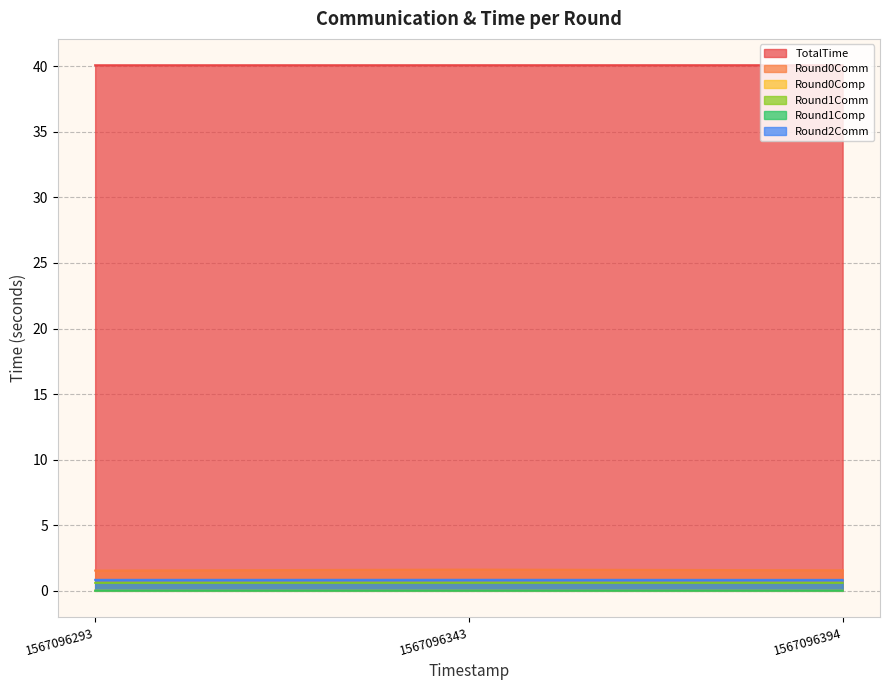

What is the greatest value displayed?

40.1